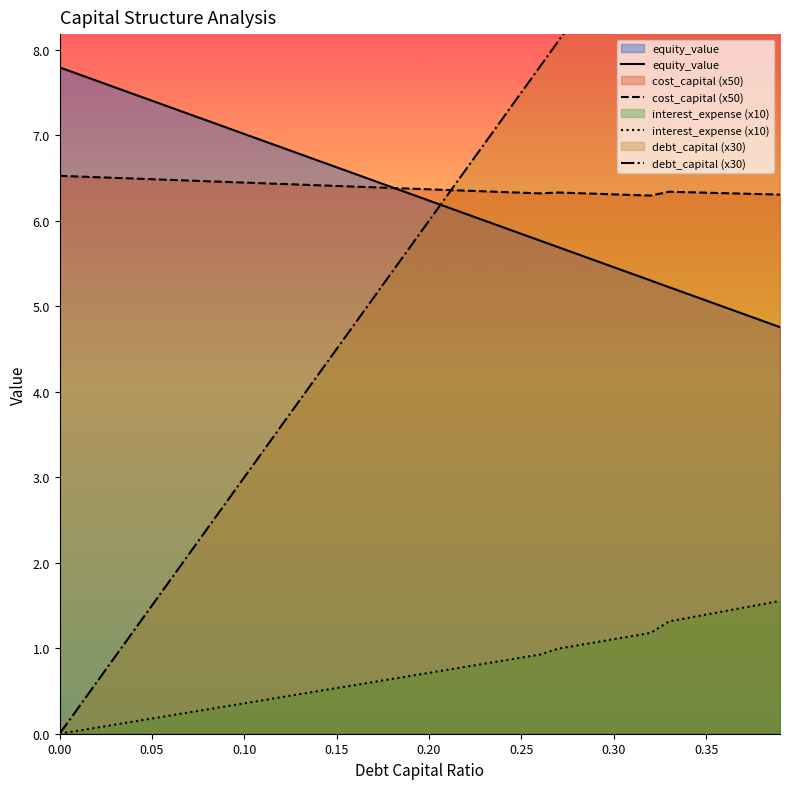

True or false: interest_expense (x10) and cost_capital (x50) intersect in this chart.

False